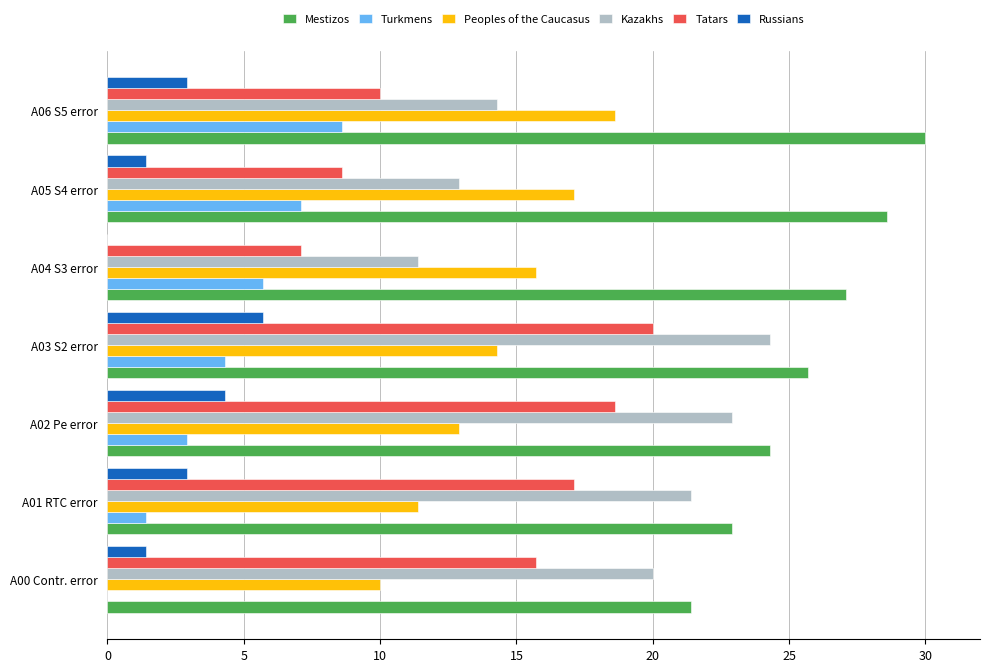

What is the total value across all series at A05 S4 error?

75.7